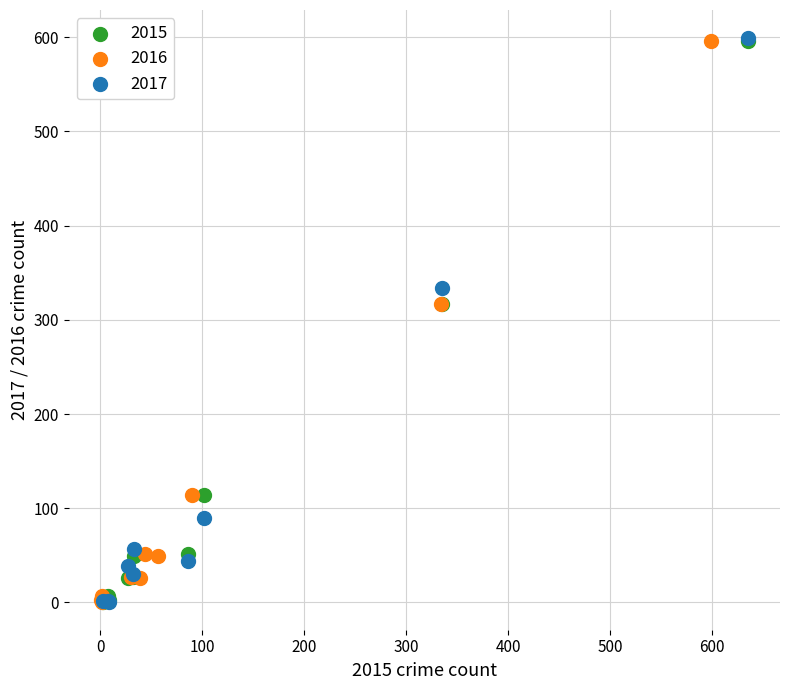

Which series has the largest Y range (max minus min)?

2017